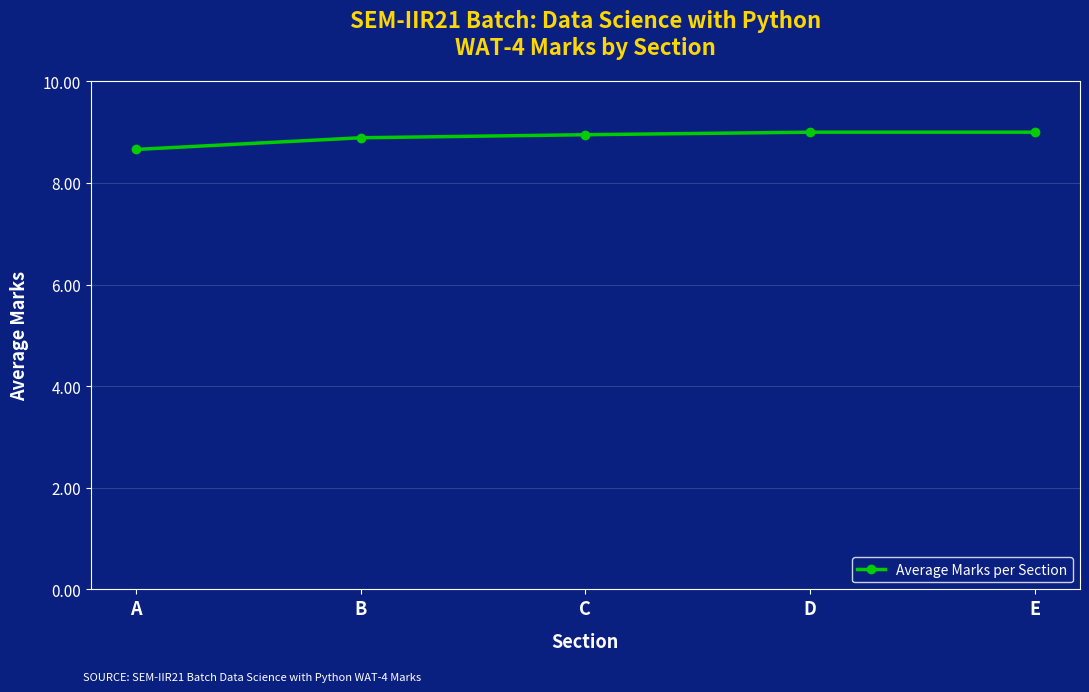

How many distinct data groups are displayed?

1